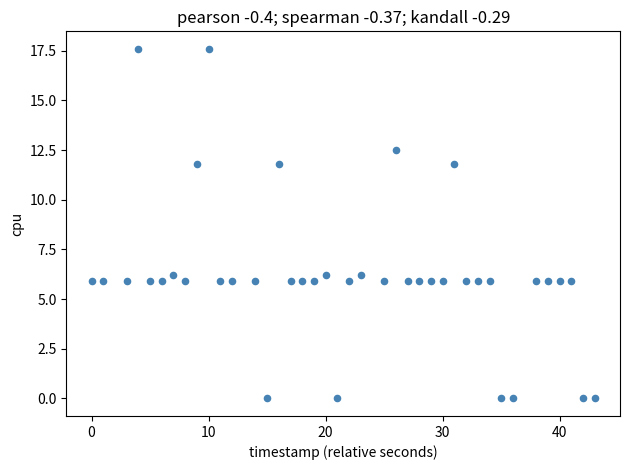

What is the range of Y values (max minus min)?

17.6